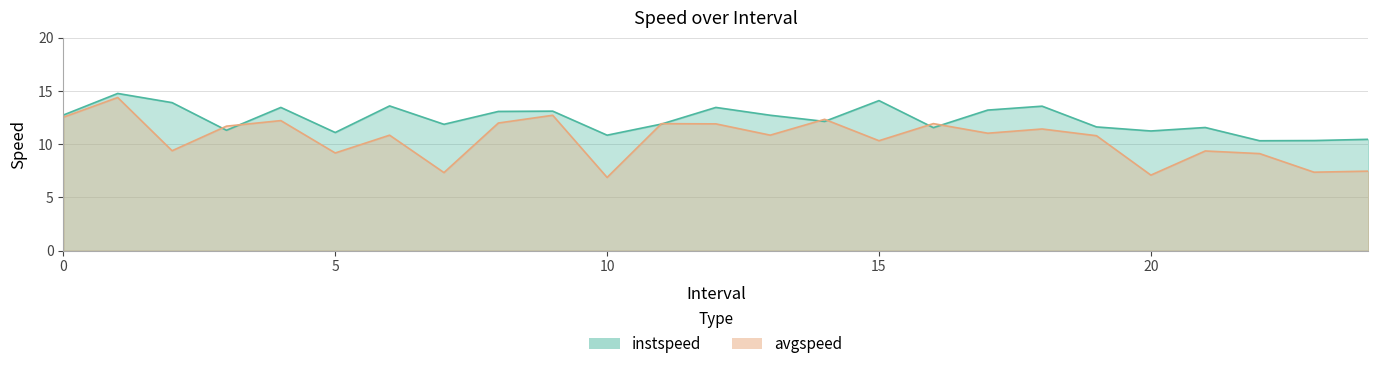

What is the label of the 9th point from the left?

8.0